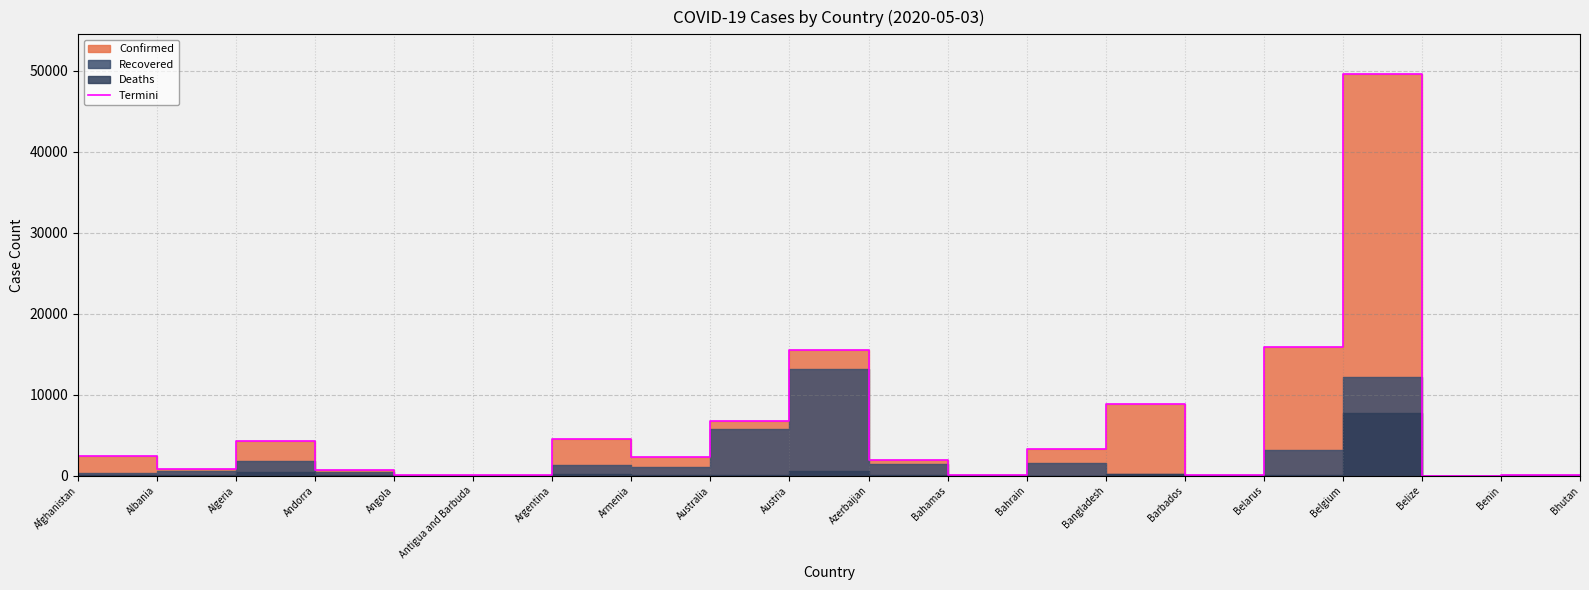

What is the maximum value shown in the chart?

49517